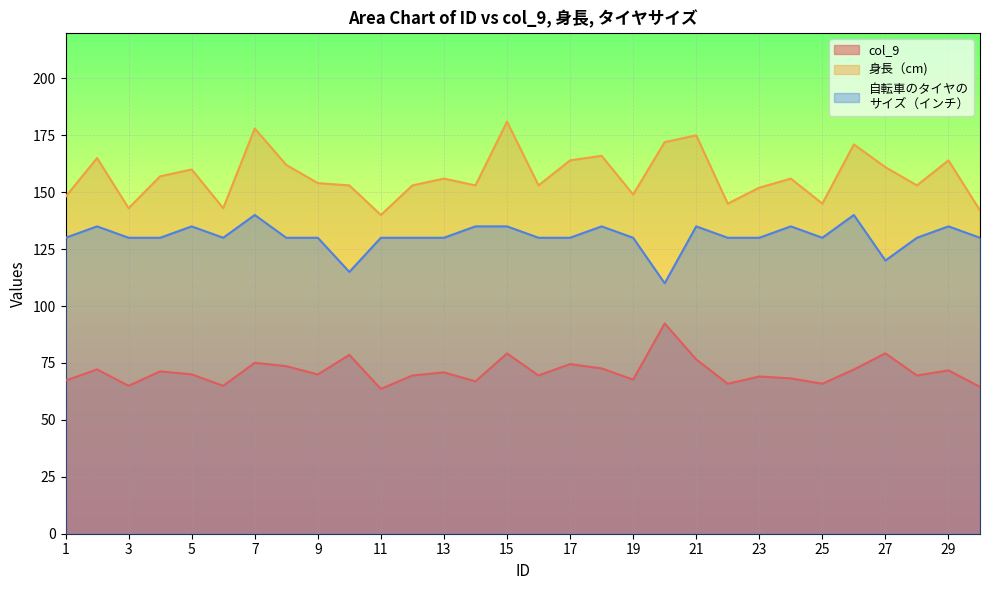

At which category is the sum across all series the highest?

15